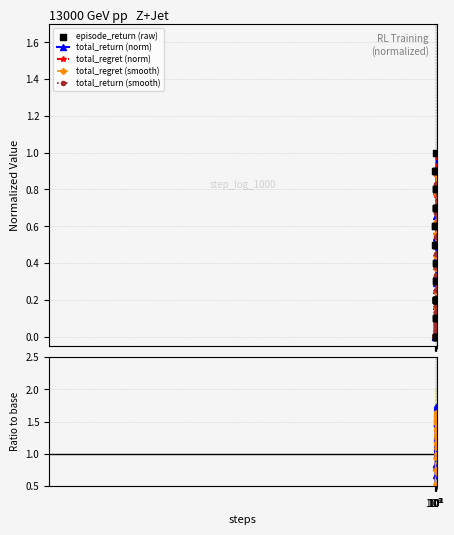

True or false: total_return (smooth) has more than 0 interior local peaks.

True